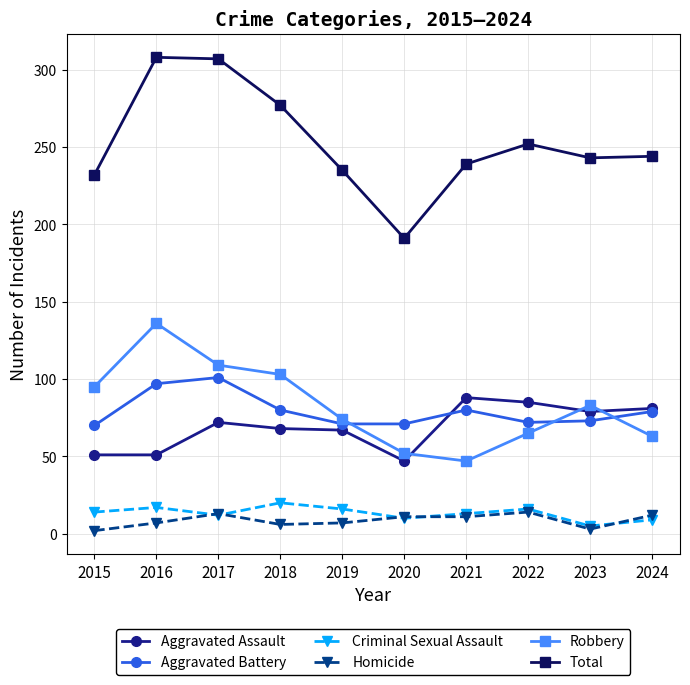

What is the difference between the Criminal Sexual Assault values at 2020 and 2018?

10